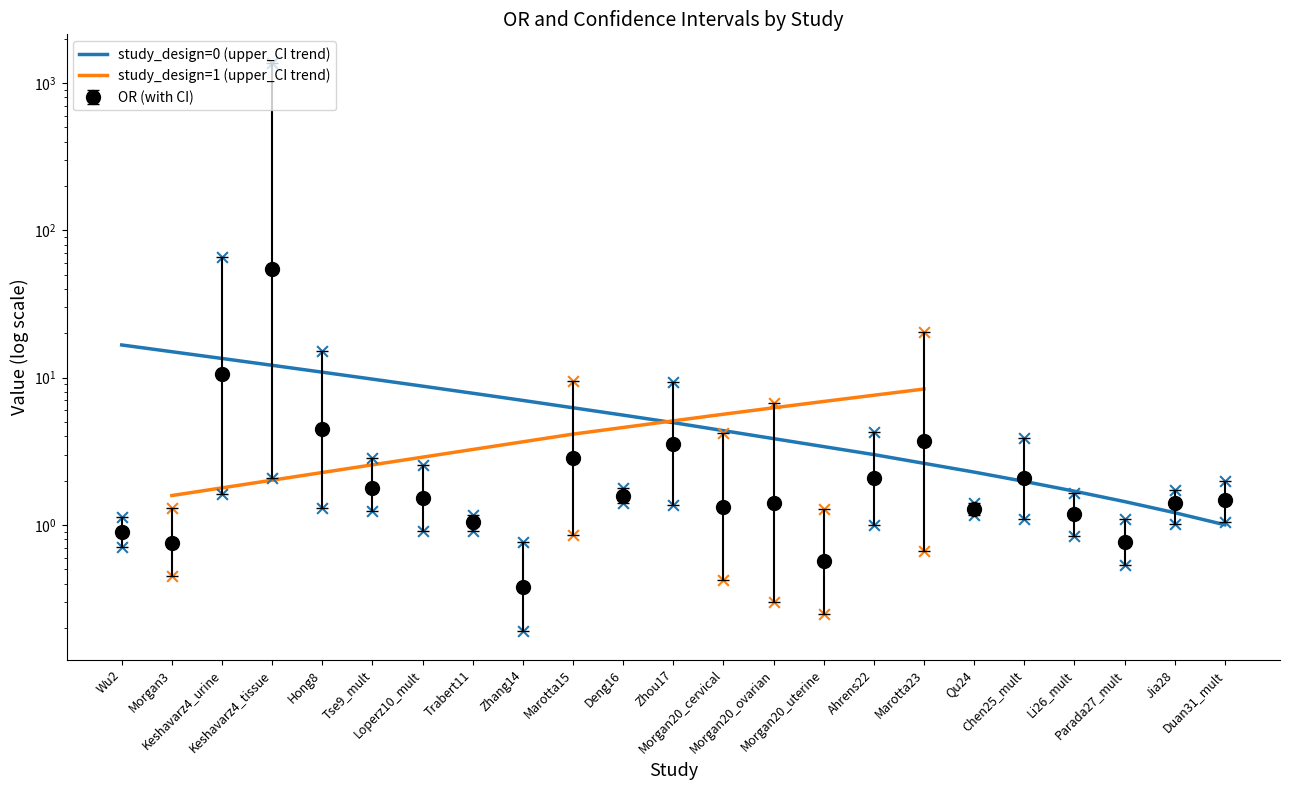

Is the value of OR at Morgan20_ovarian greater than the value of lower_CI at Trabert11?

Yes